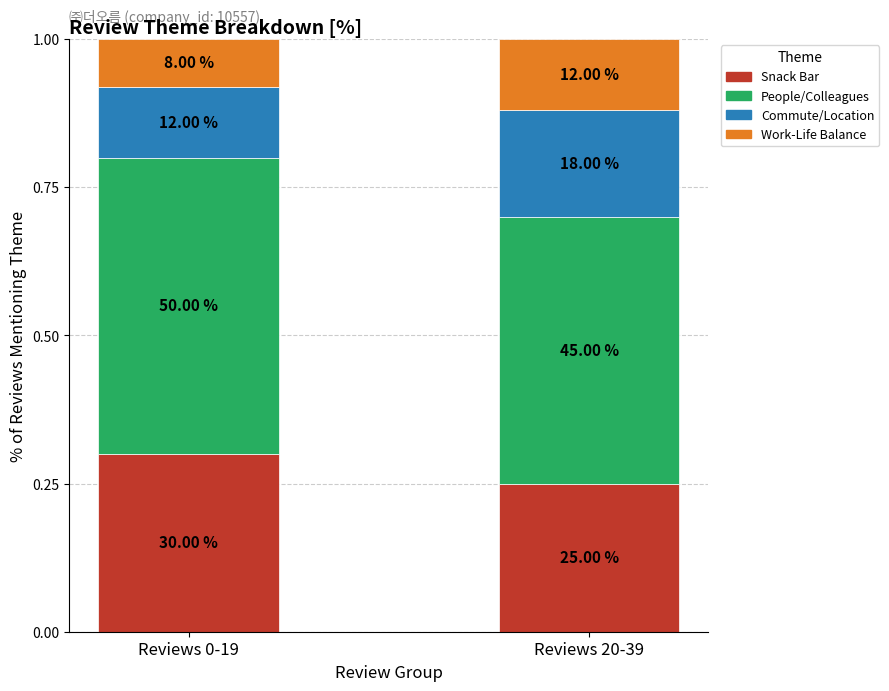

True or false: Commute/Location has a value of 0.2 at Reviews 20-39.

True